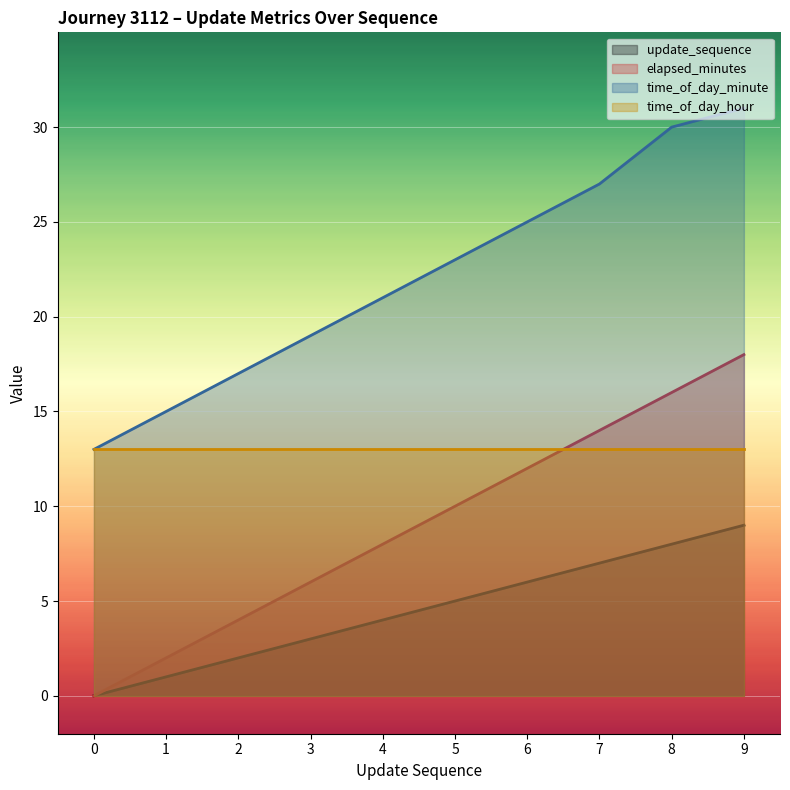

True or false: elapsed_minutes has a value of 8 at 4.

True